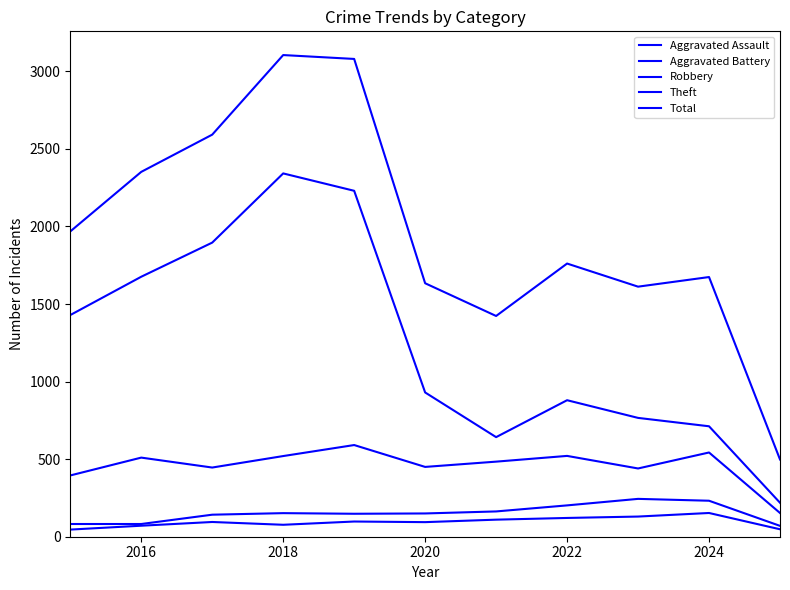

Does the chart have visible grid lines?

No